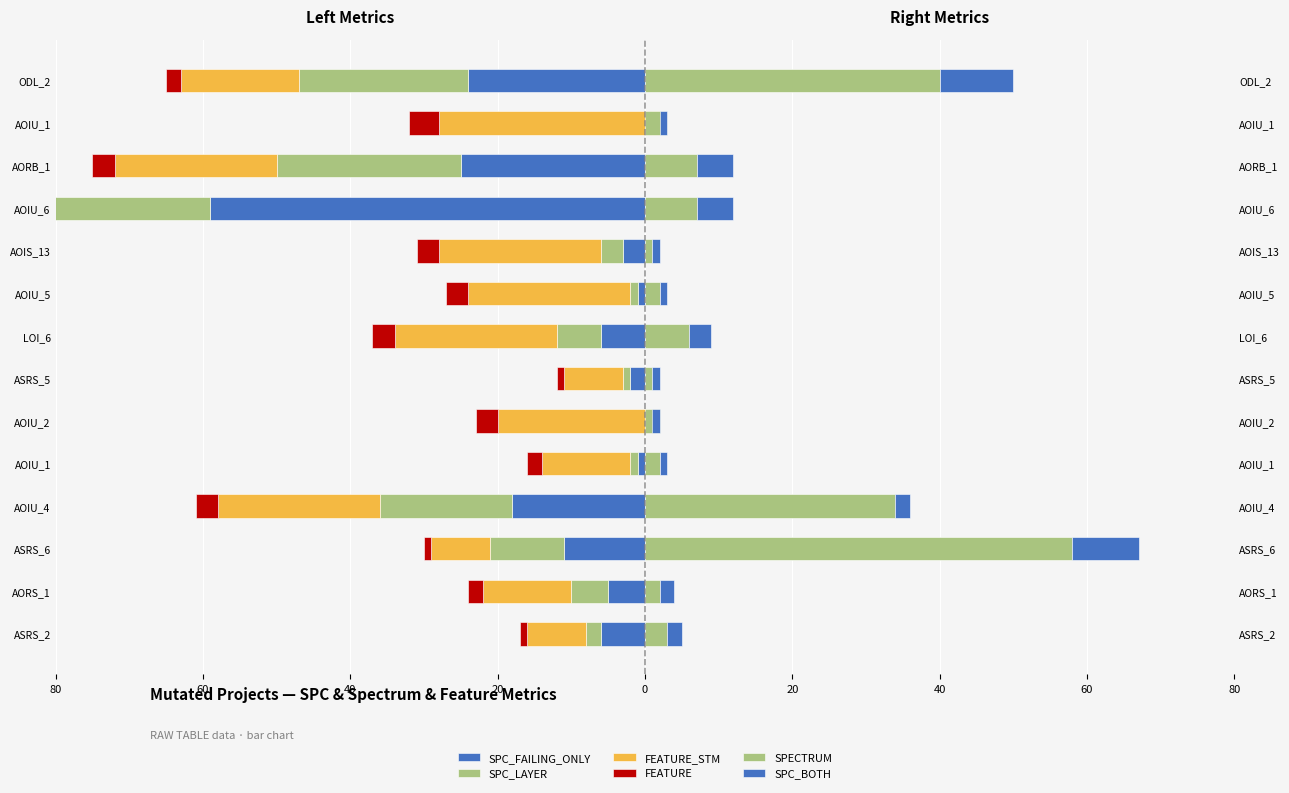

Which series has the largest range (max minus min)?

SPC_FAILING_ONLY